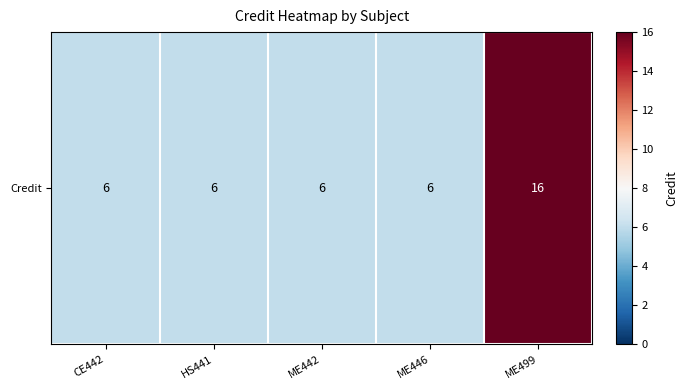

List the labels in order of value, largest first.

ME499, CE442, HS441, ME442, ME446